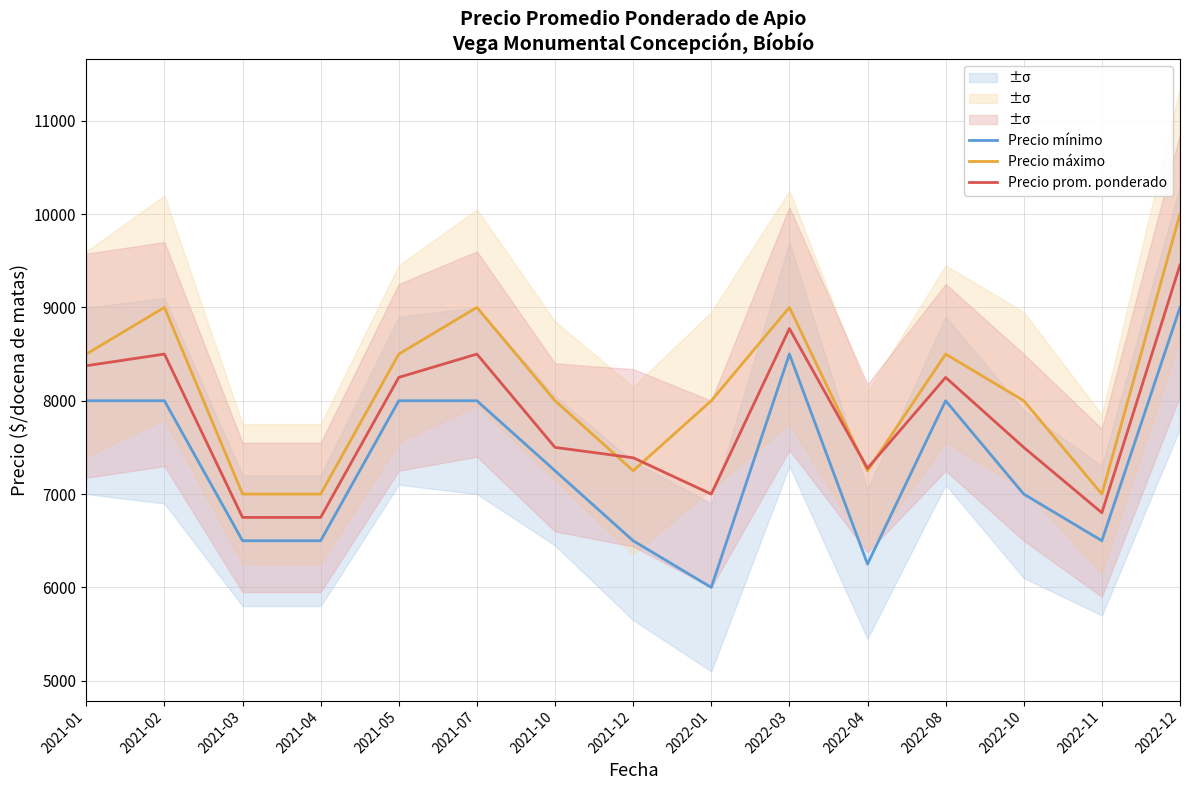

Rank the series by their average value, from lowest to highest.

Precio mínimo, Precio prom. ponderado, Precio máximo